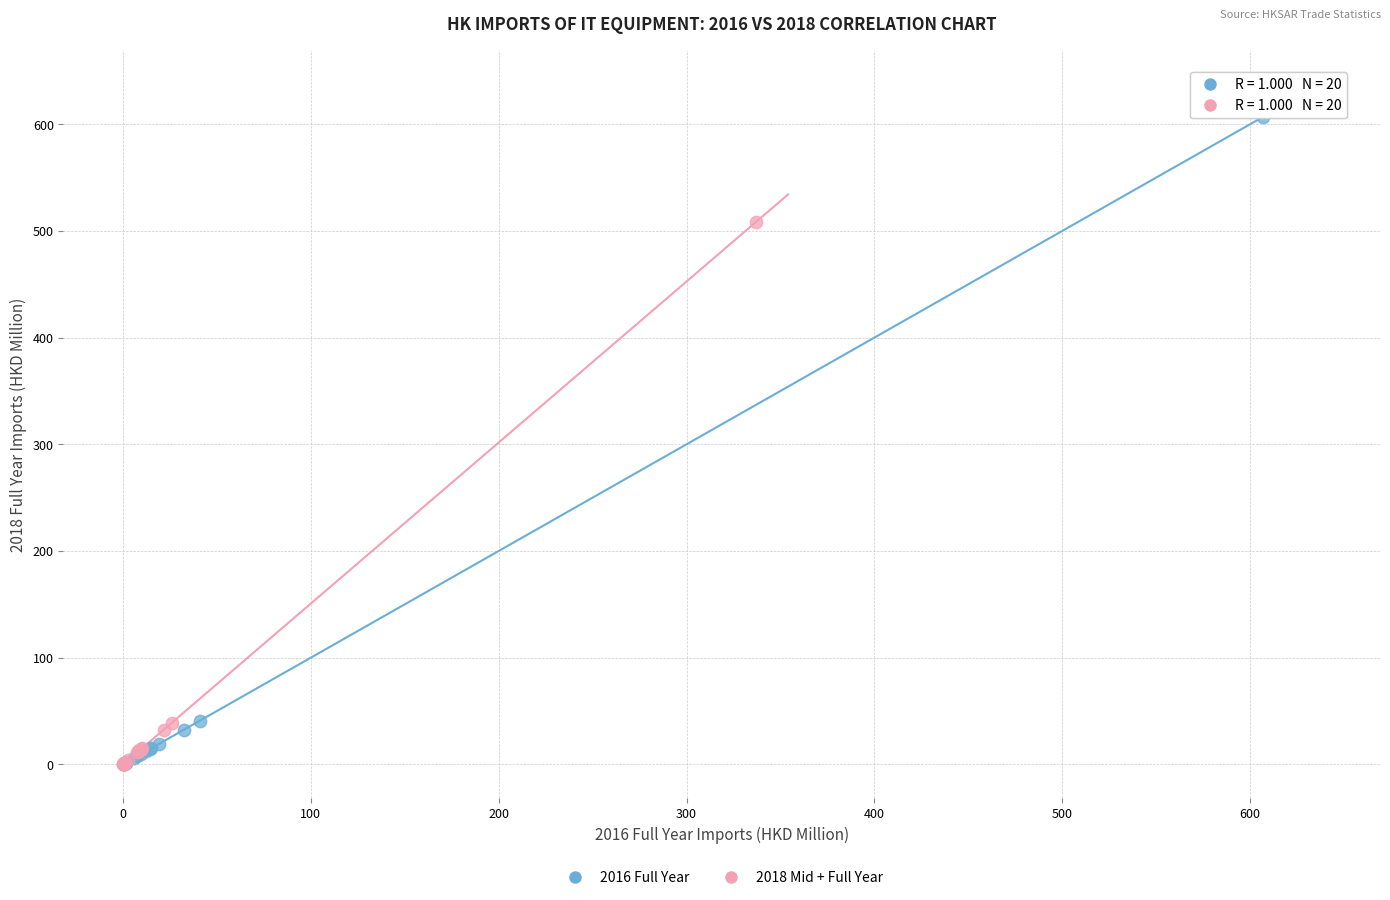

Which series reaches the maximum Y coordinate?

2016 Full Year